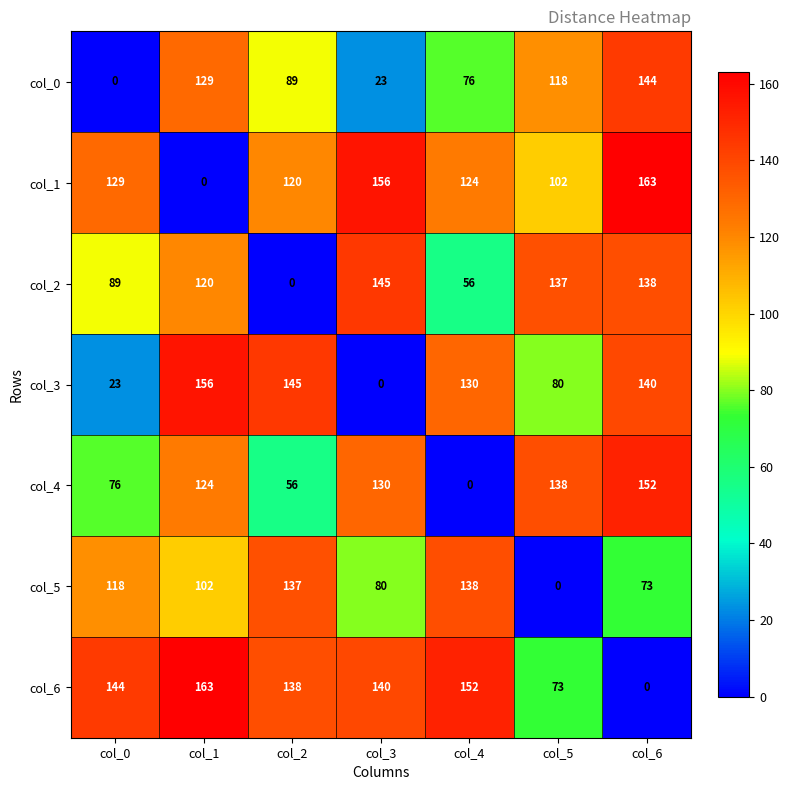

The col_5 series shows 38 at col_4. True or false?

False